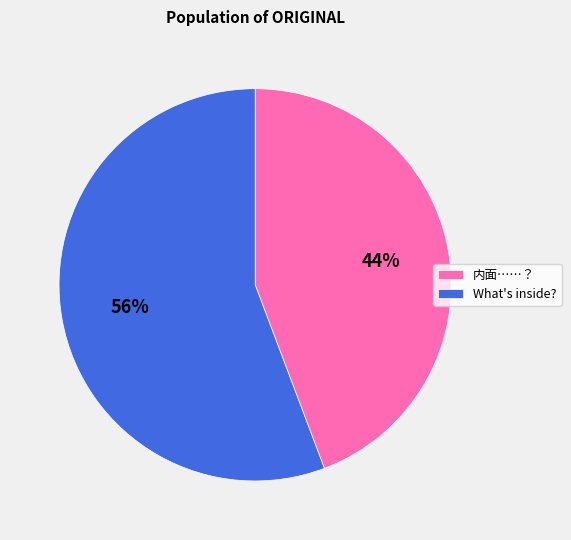

What percentage is the What's inside? slice, to the nearest percent?

56%